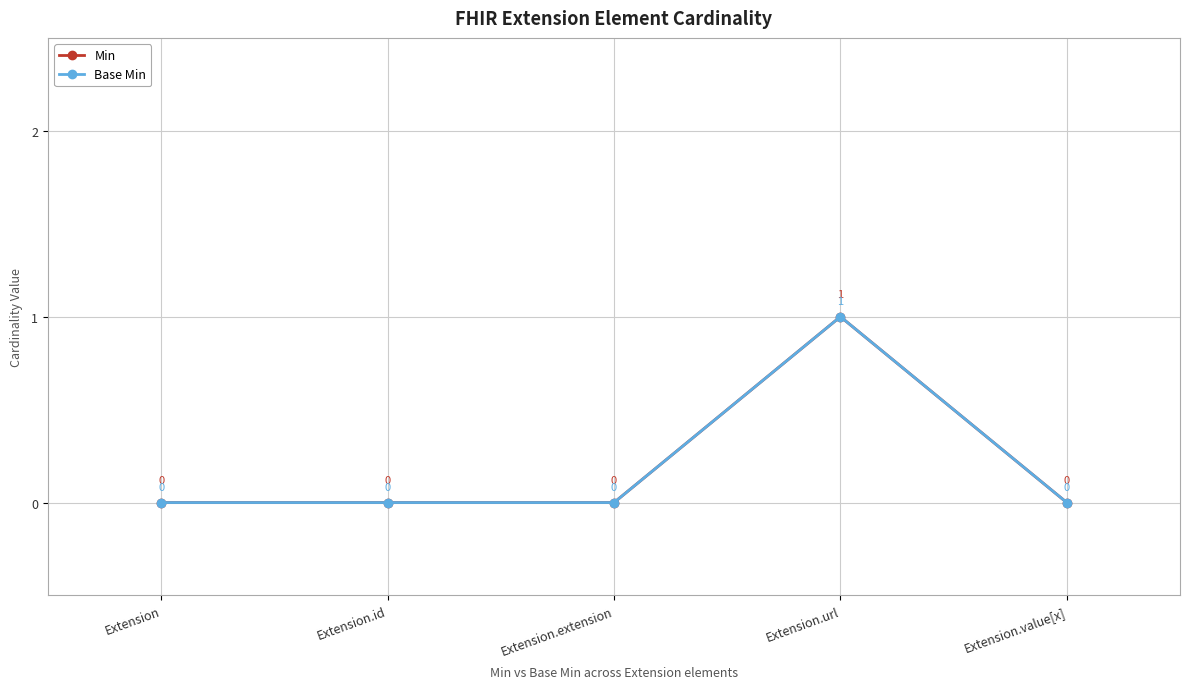

Is this an area chart (filled region under the line)?

No